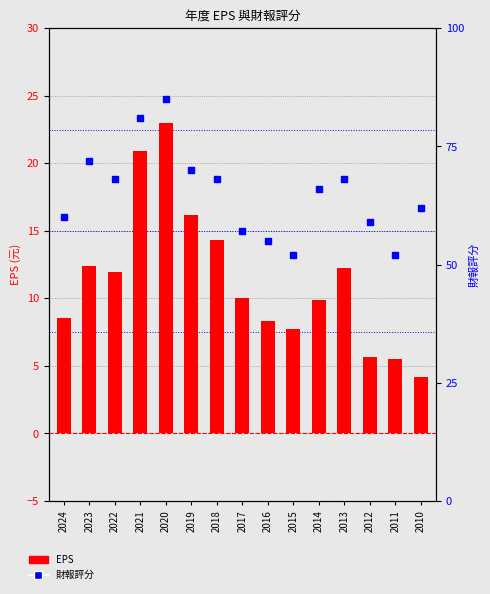

What is the total value across all series at 2022?

79.9